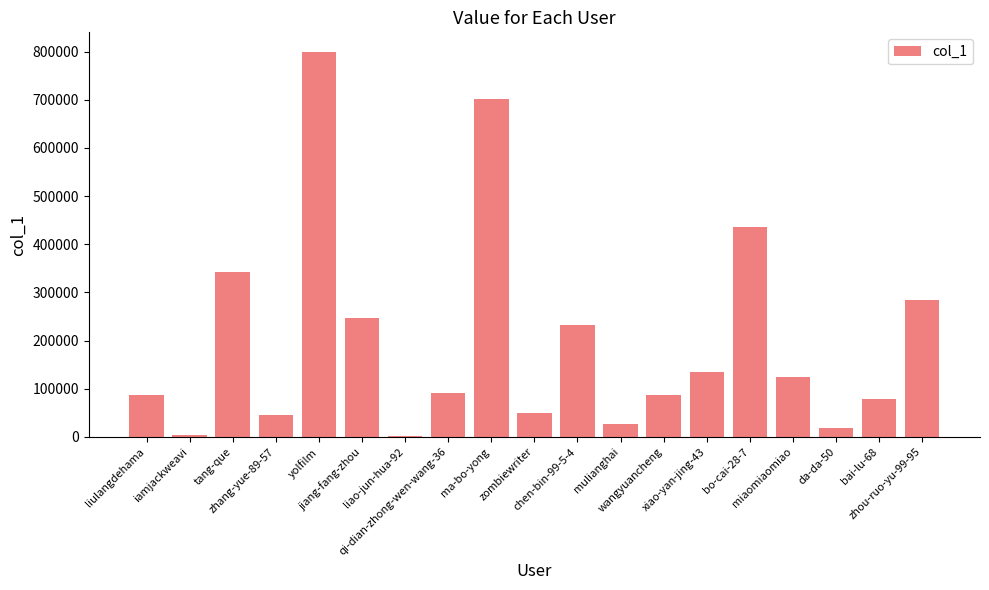

What is the average value?

199660